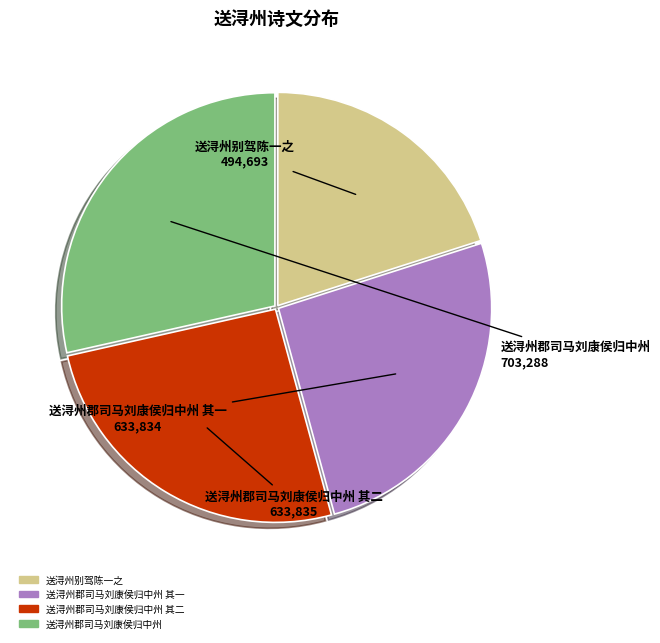

Count the number of slices in the pie.

4